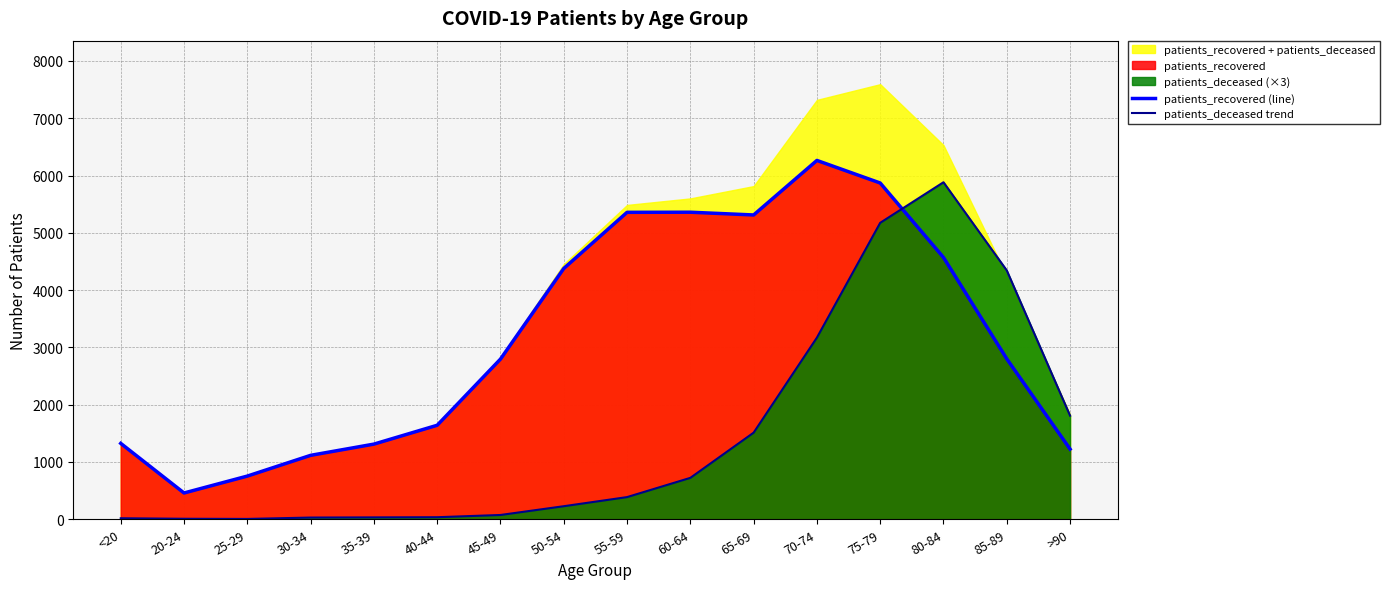

Does the chart have visible grid lines?

Yes